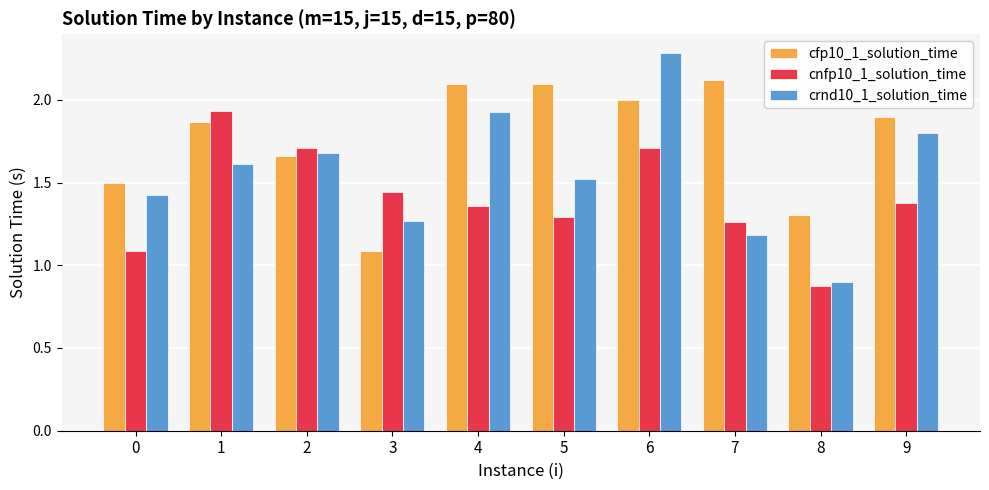

Which series changed the most between 3 and 7?

cfp10_1_solution_time